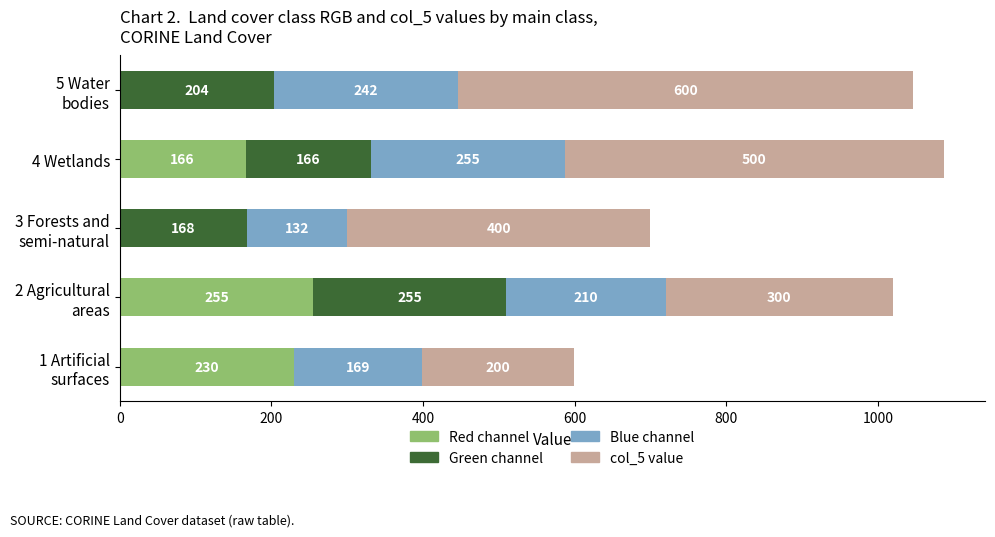

What is the highest value of the Red channel series?

255